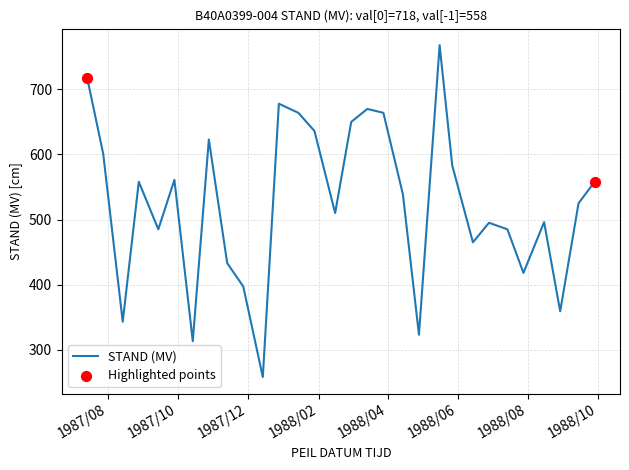

What is the difference between the maximum and minimum values?

510